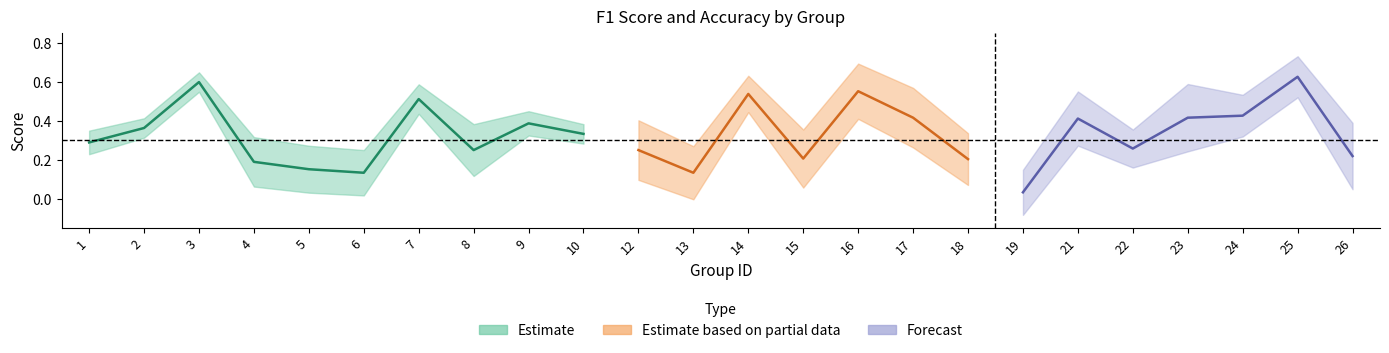

Reading left to right, what are all the values shown in this chart?

f1: 1=0.3	2=0.4	3=0.6	4=0.1	5=0.1	6=0.1	7=0.5	8=0.2	9=0.4	10=0.3	12=0.2	13=0.1	14=0.5	15=0.1	16=0.5	17=0.3	18=0.1	19=0.0	21=0.4	22=0.3	23=0.3	24=0.4	25=0.6	26=0.1
accuracy: 1=0.3	2=0.4	3=0.6	4=0.3	5=0.2	6=0.2	7=0.5	8=0.3	9=0.4	10=0.3	12=0.3	13=0.2	14=0.6	15=0.3	16=0.6	17=0.5	18=0.3	19=0.1	21=0.5	22=0.2	23=0.5	24=0.4	25=0.6	26=0.3